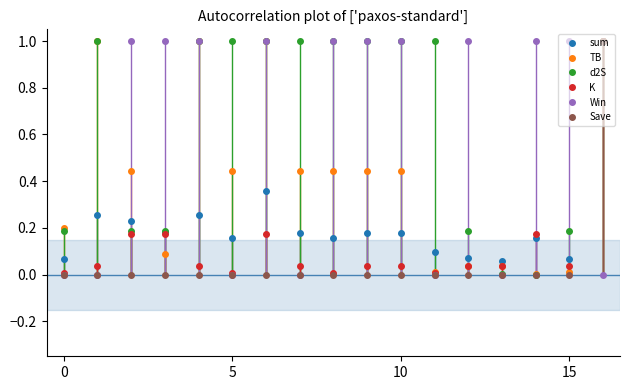

What is the highest value of the d2S series?

1.0